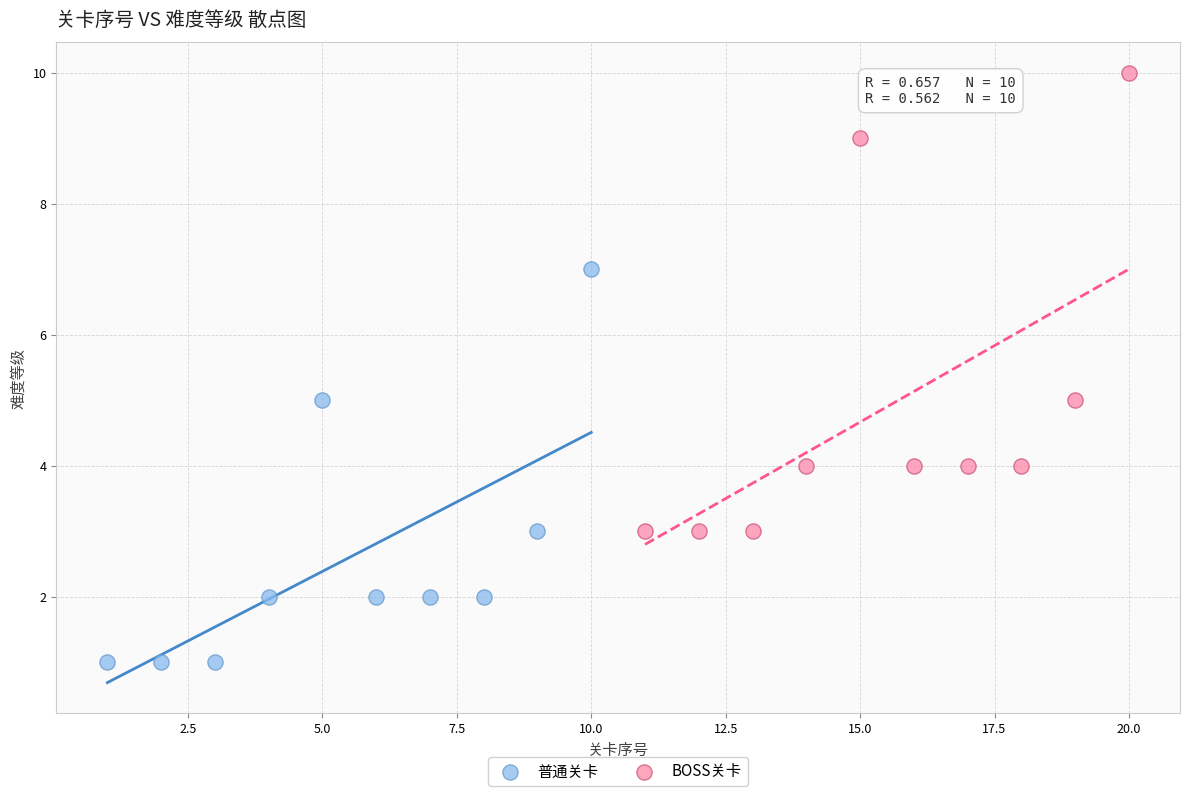

Which series reaches the minimum Y coordinate?

普通关卡